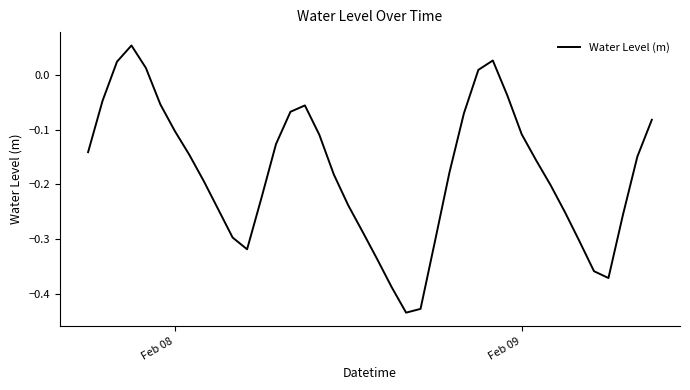

What is the value of the 35th point from the left?

-0.3